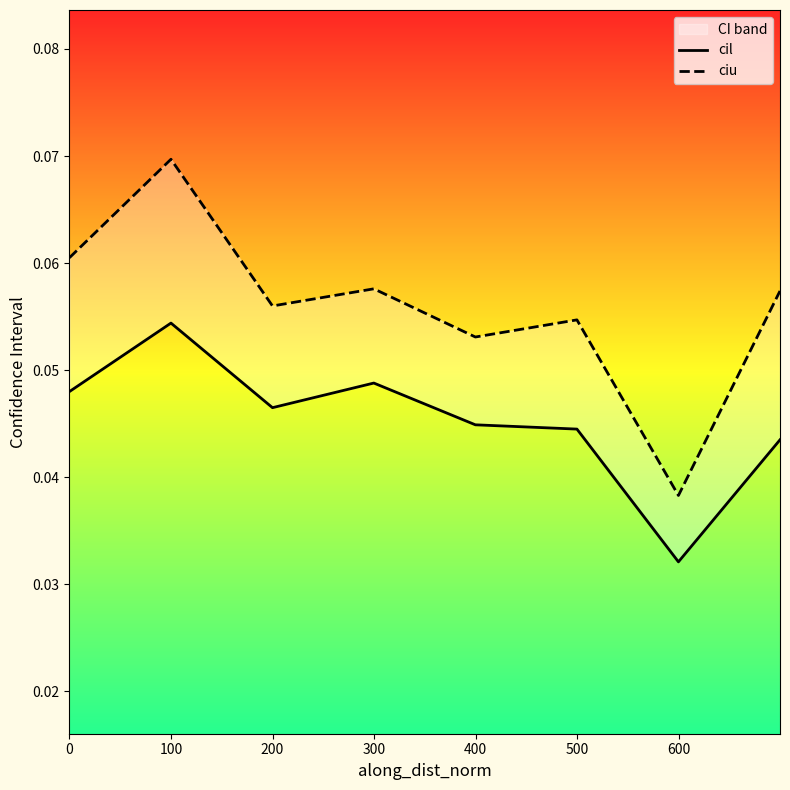

Where is cil nearest to the value 0?

600